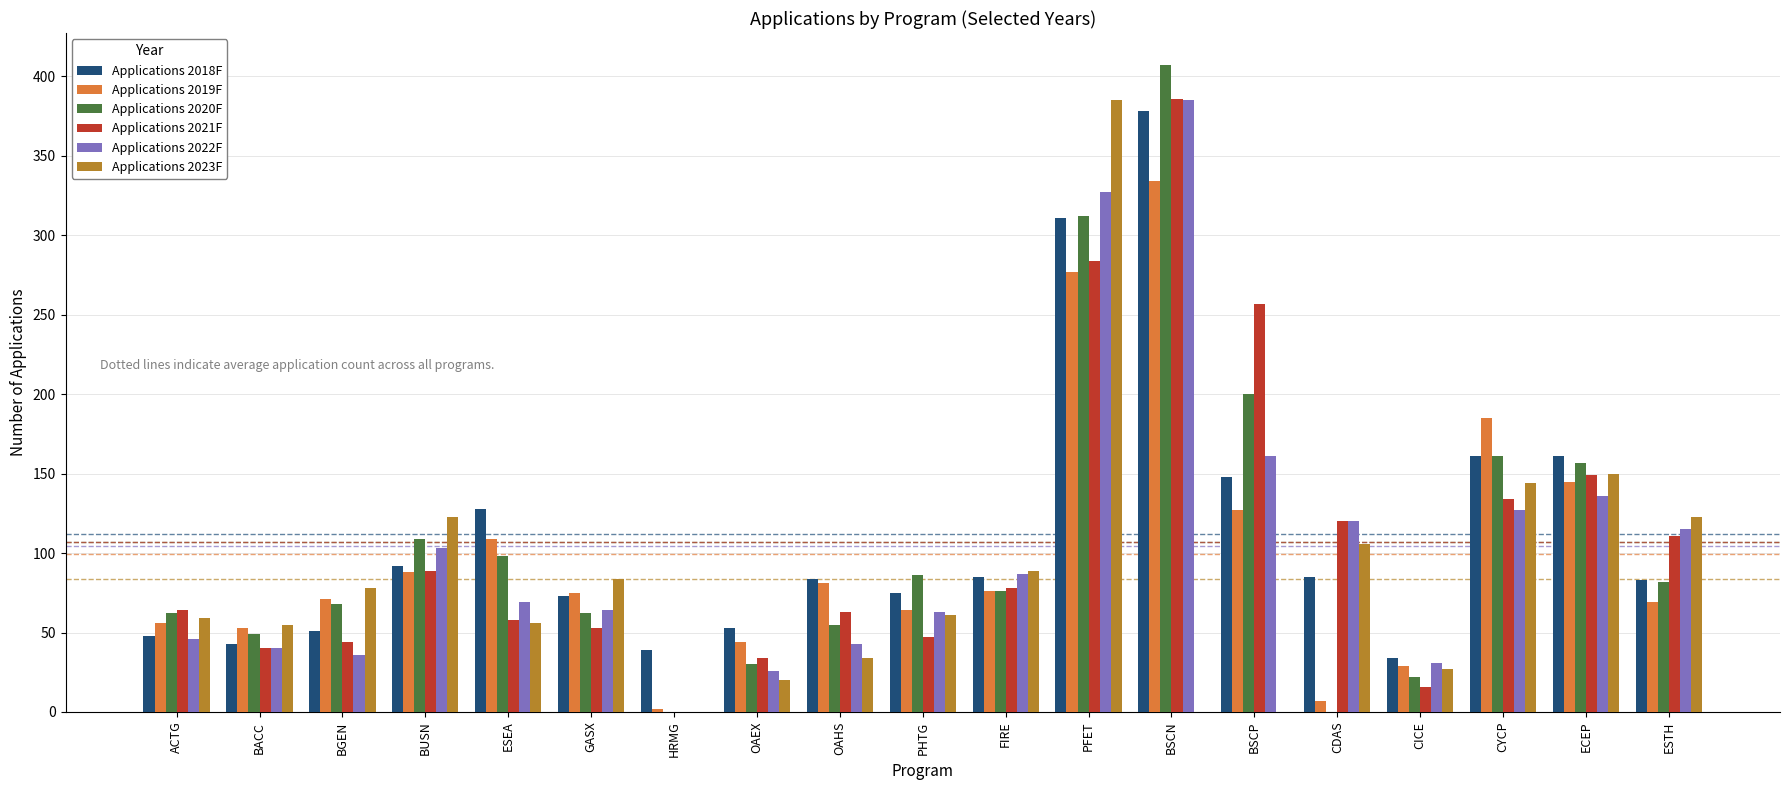

What is the sum of the Applications 2019F values at GASX and CDAS?

82